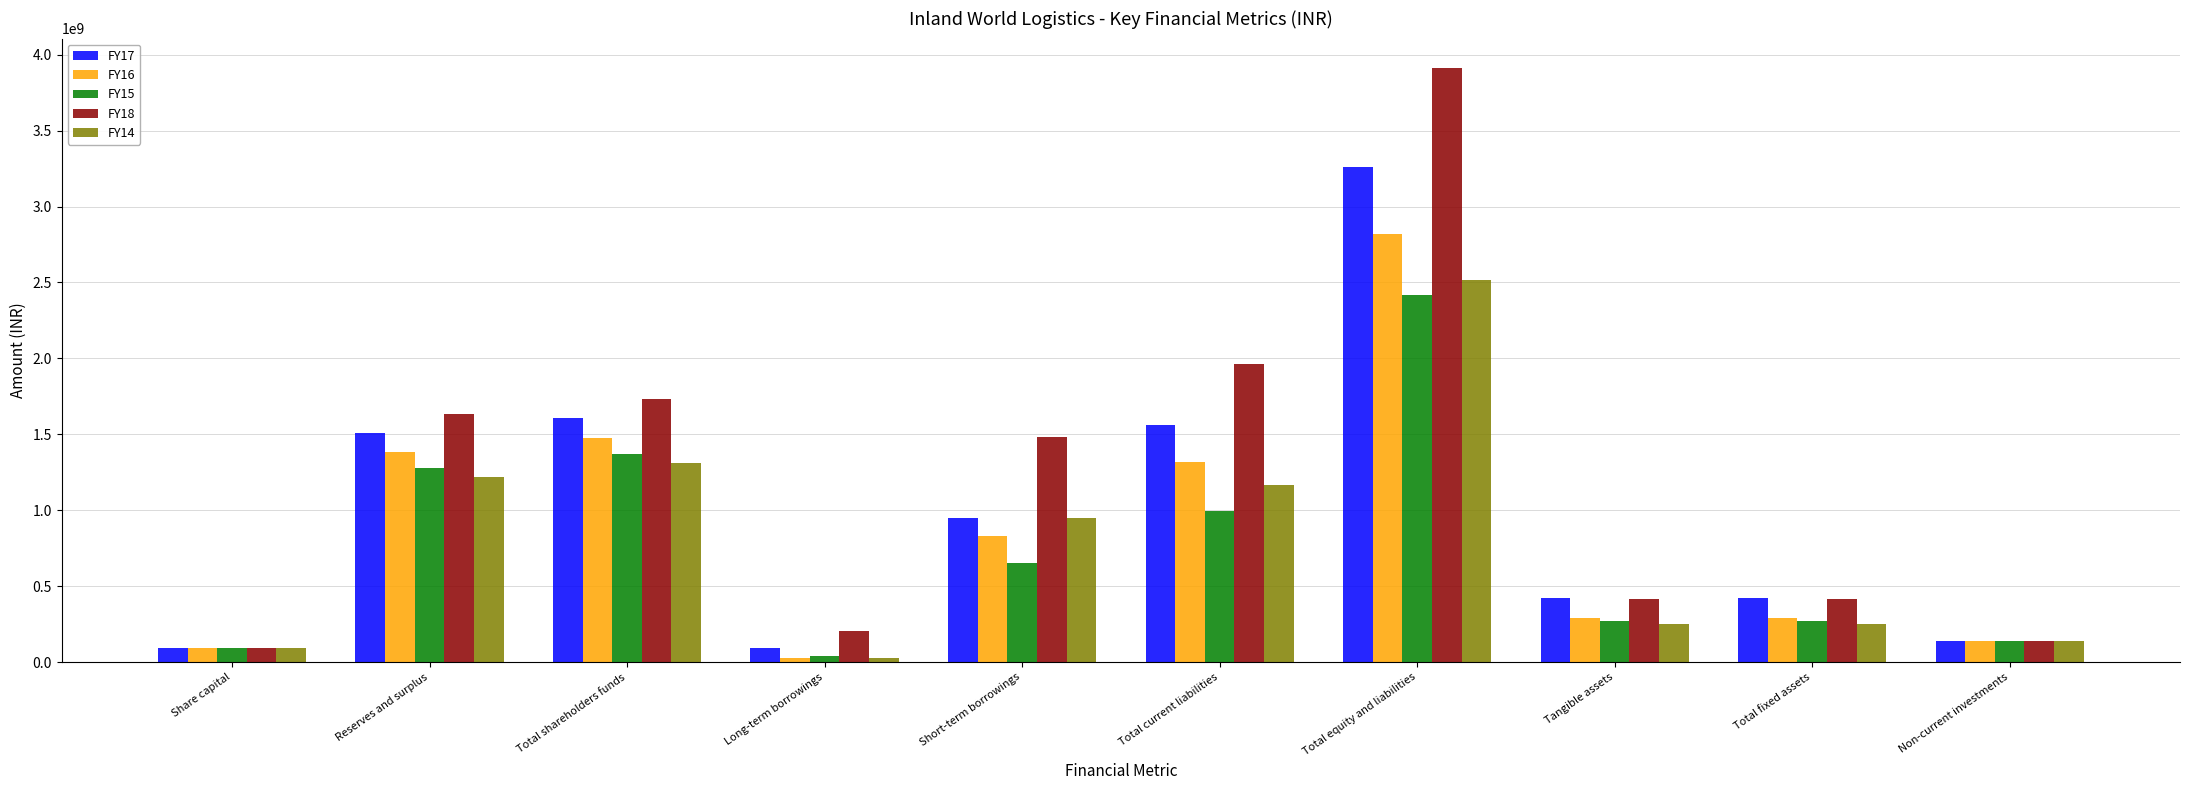

Which category has the highest value across all series?

Total equity and liabilities